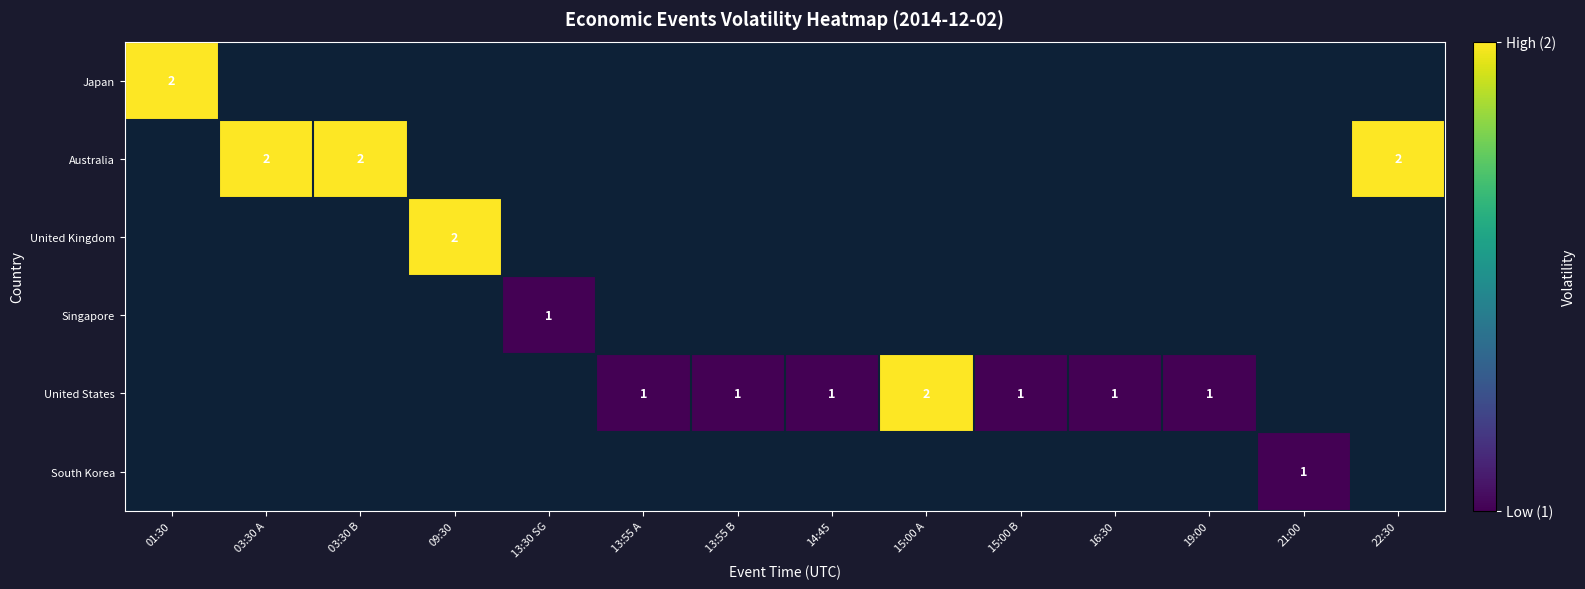

Between 16:30 and 13:55 A, which is larger?

13:55 A